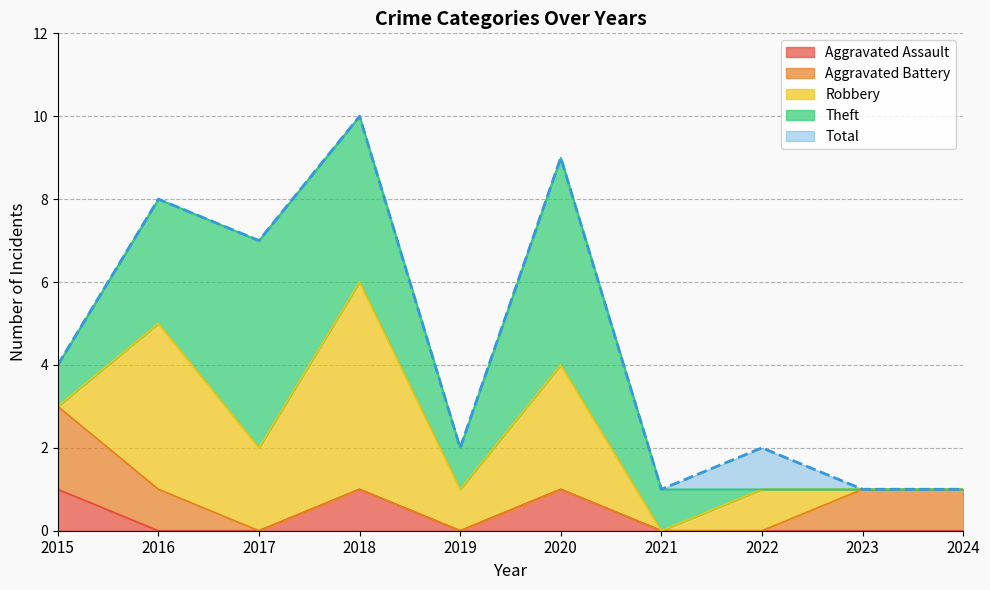

At which category does Theft reach its first local peak?

2017